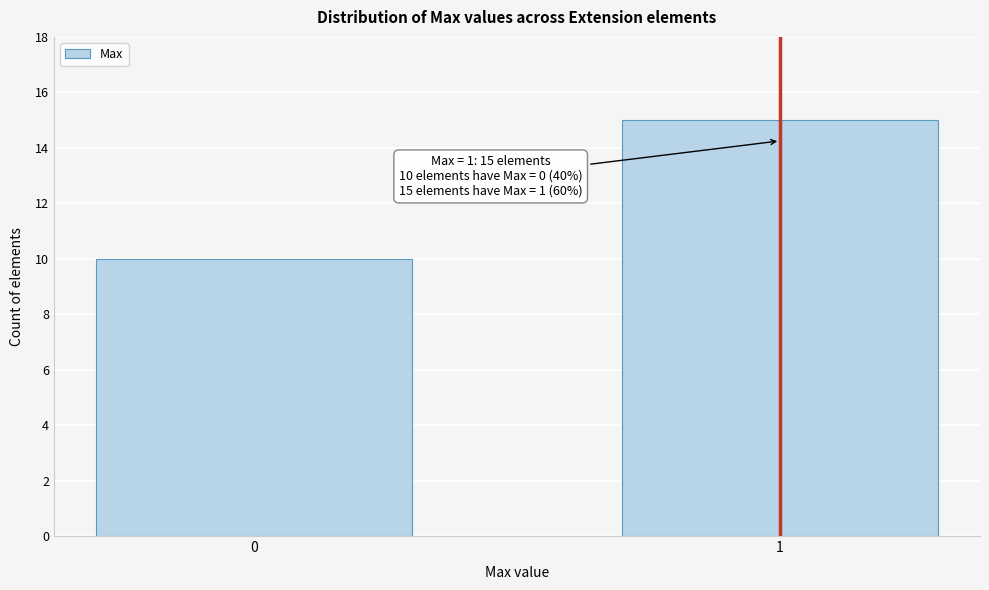

Reading left to right, what are all the values shown in this chart?

10	15